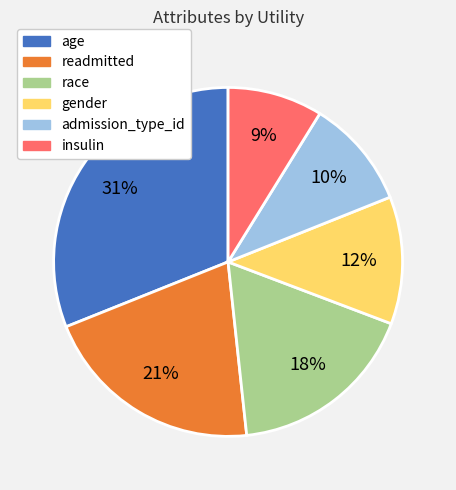

Is there any slice that represents more than half of the pie?

No